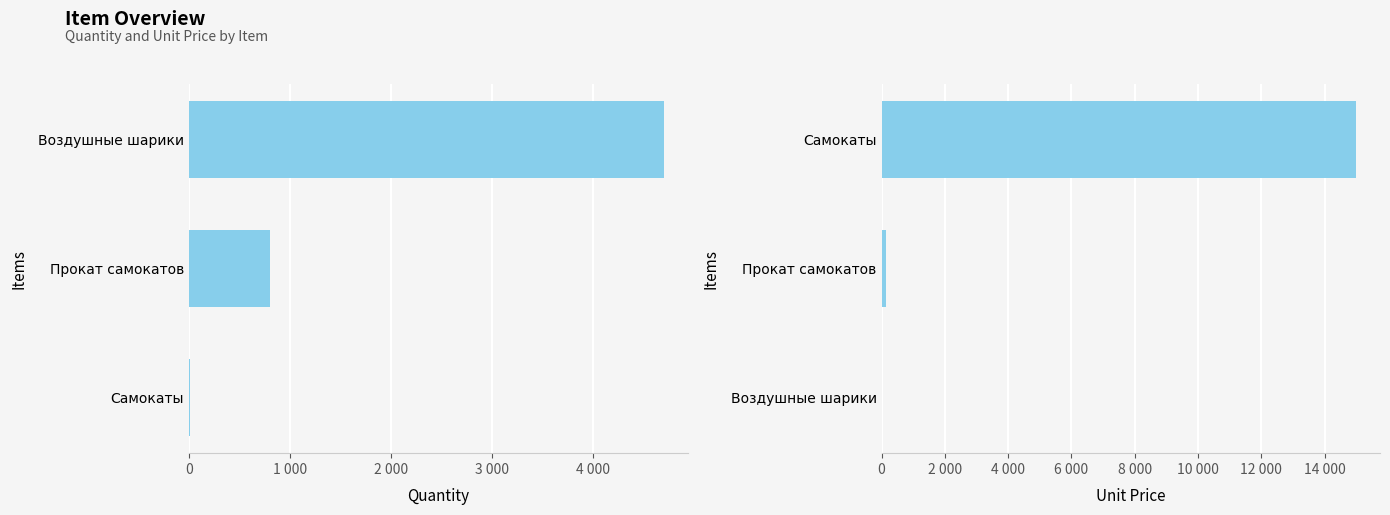

The value of quantity at Прокат самокатов is 800. True or false?

True